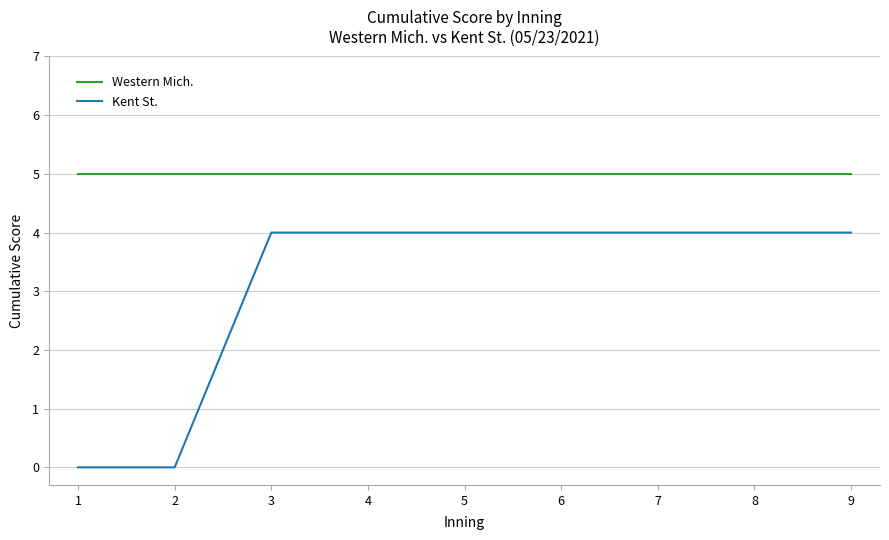

Is it true that Kent St. equals 6 at 7?

False